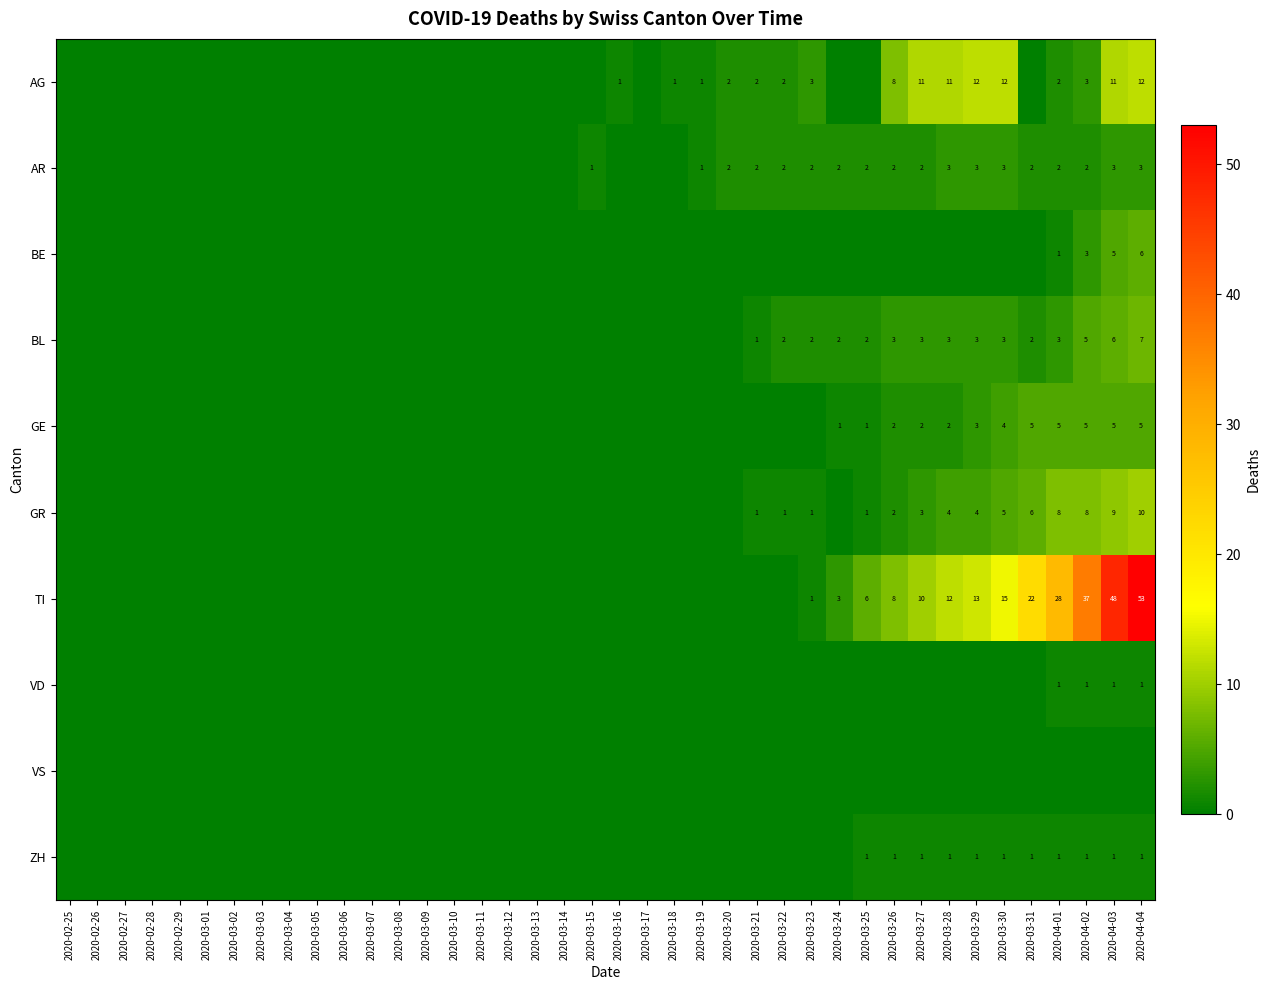

True or false: GR has a value of 1 at 2020-03-26.

False